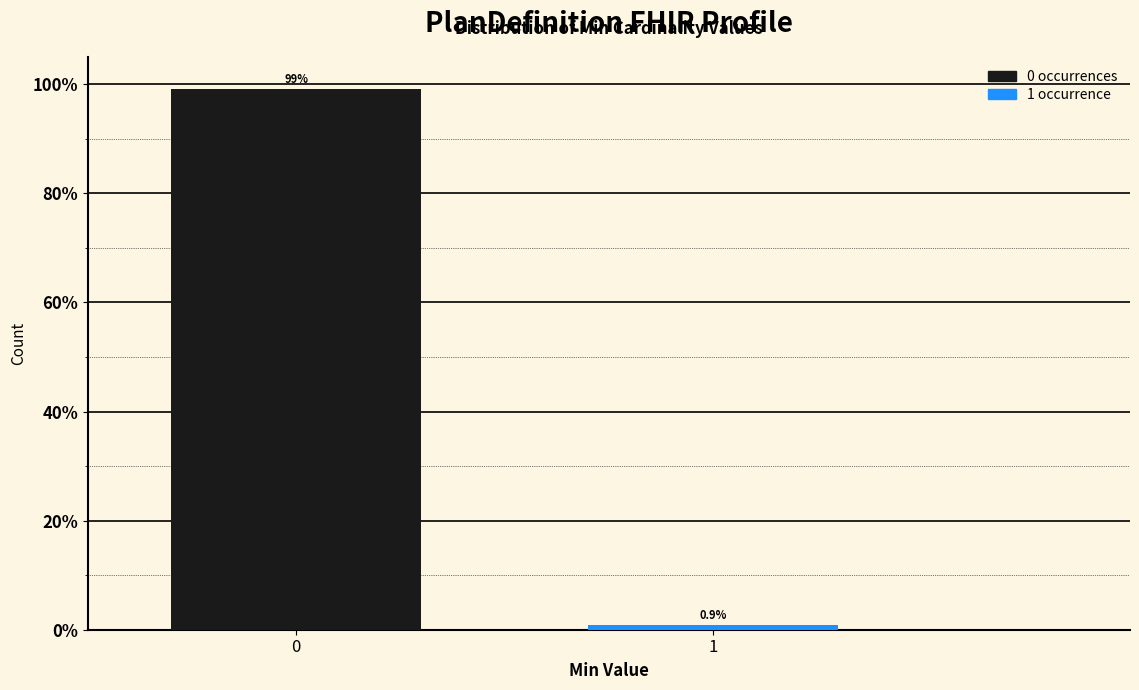

Reading left to right, list all the values displayed in this chart.

99.1	0.9